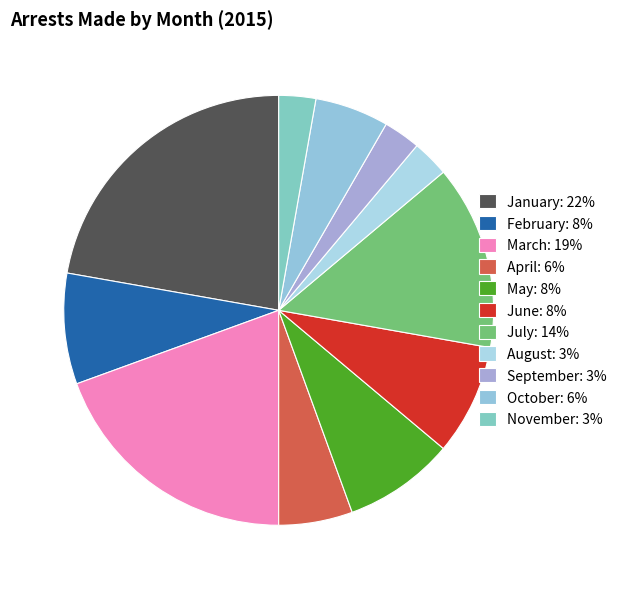

What is the largest slice in the pie chart?

January